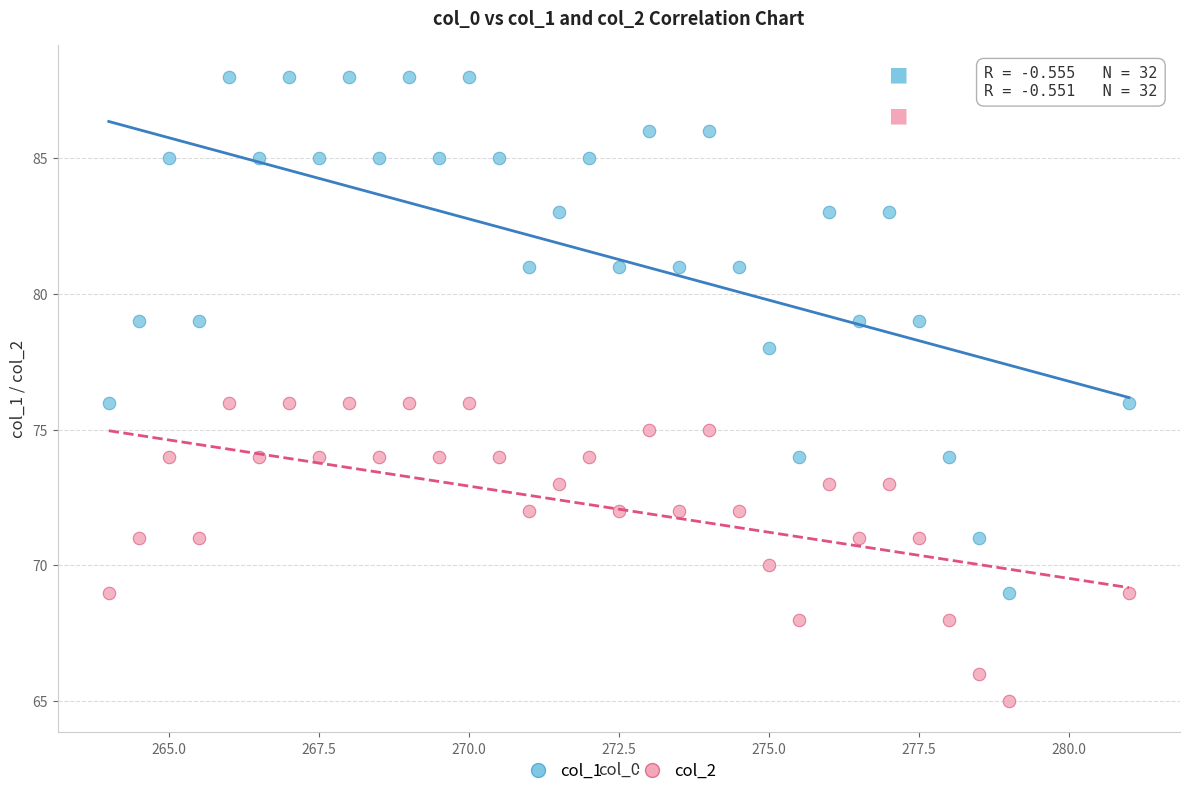

Which series contains the highest Y value?

col_1